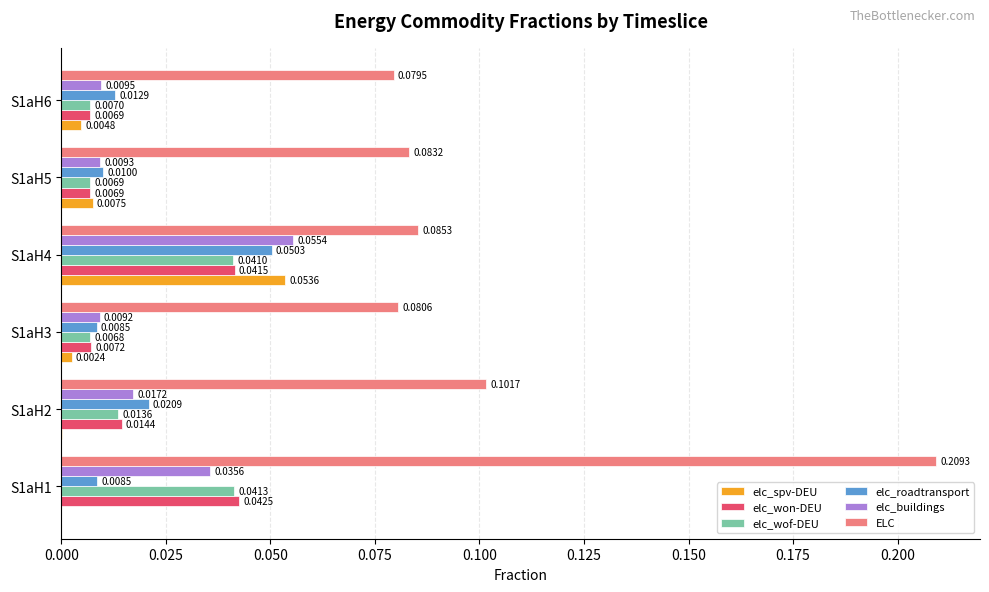

Between S1aH3 and S1aH6, which series saw the biggest shift?

elc_roadtransport